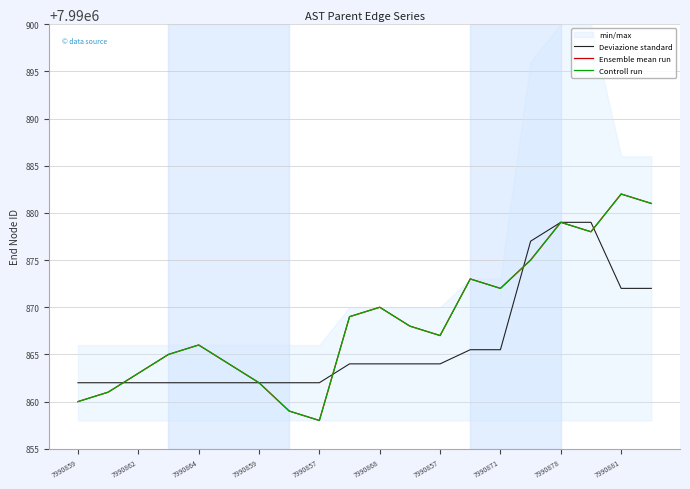

What is the value of the Ensemble mean run point at the 19th from the left?

7990882.0